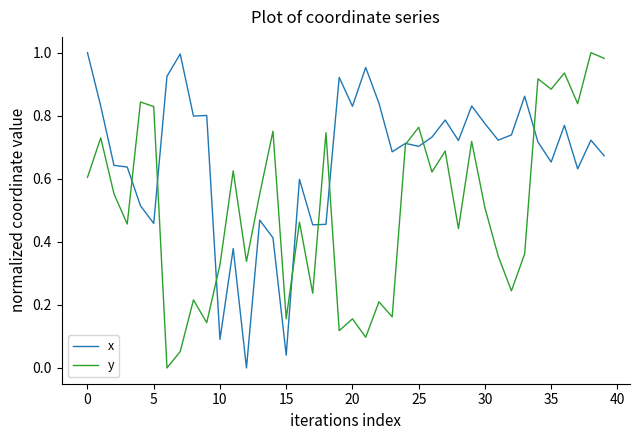

Which series has the largest total across all categories?

x